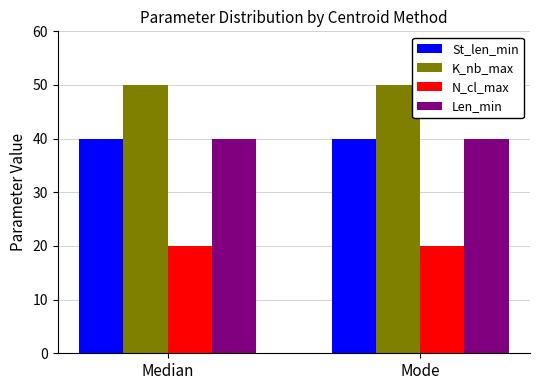

Reading right to left, extract all data points from this chart.

St_len_min: 40	40
K_nb_max: 50	50
N_cl_max: 20	20
Len_min: 40	40